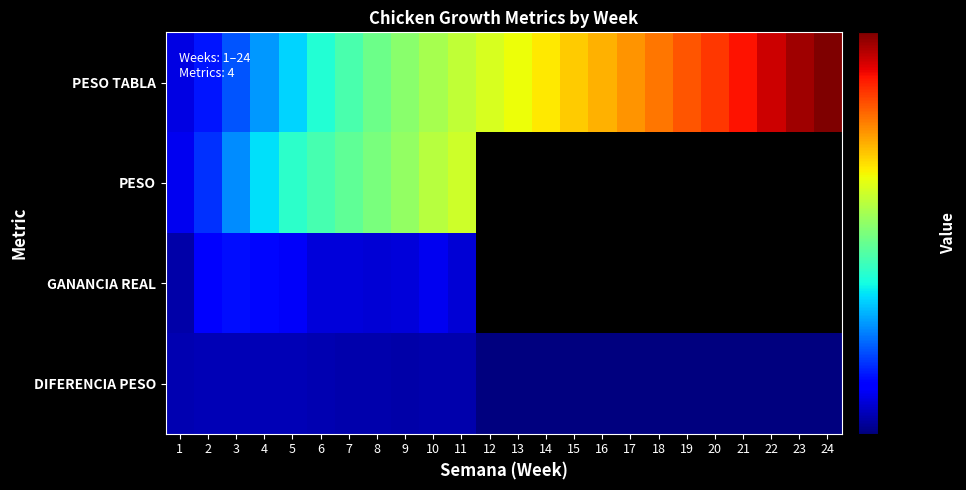

How many data points in PESO TABLA are above 5731?

11